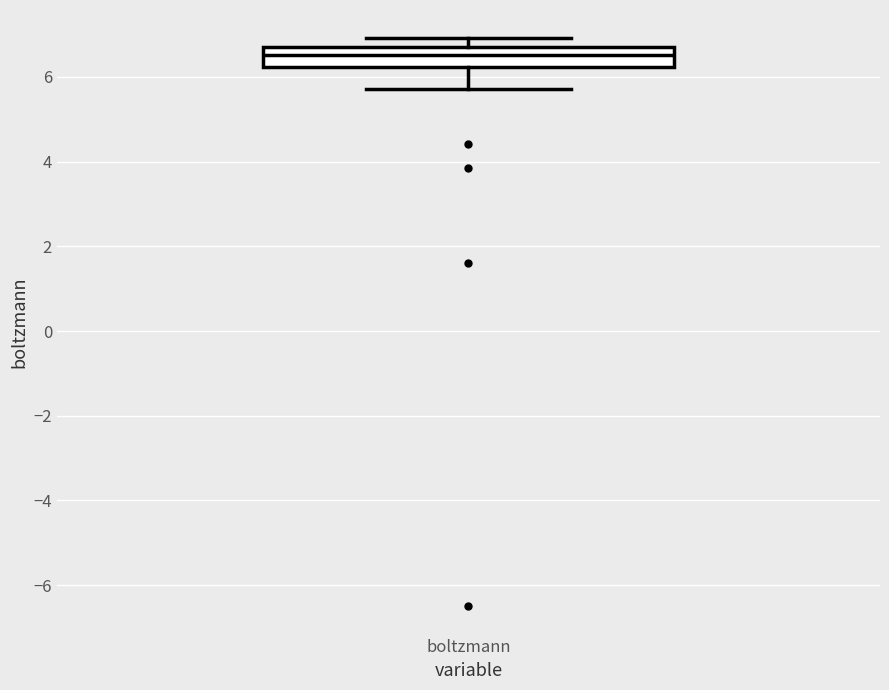

Read this box plot against the y-axis: the position of the median line, the range covered by the box, and the ends of both whiskers. The values are not printed on the chart, so give them approximately, as read against the axis.

median 6.6, box 6.2 to 6.8, whiskers 5.8 to 7.0